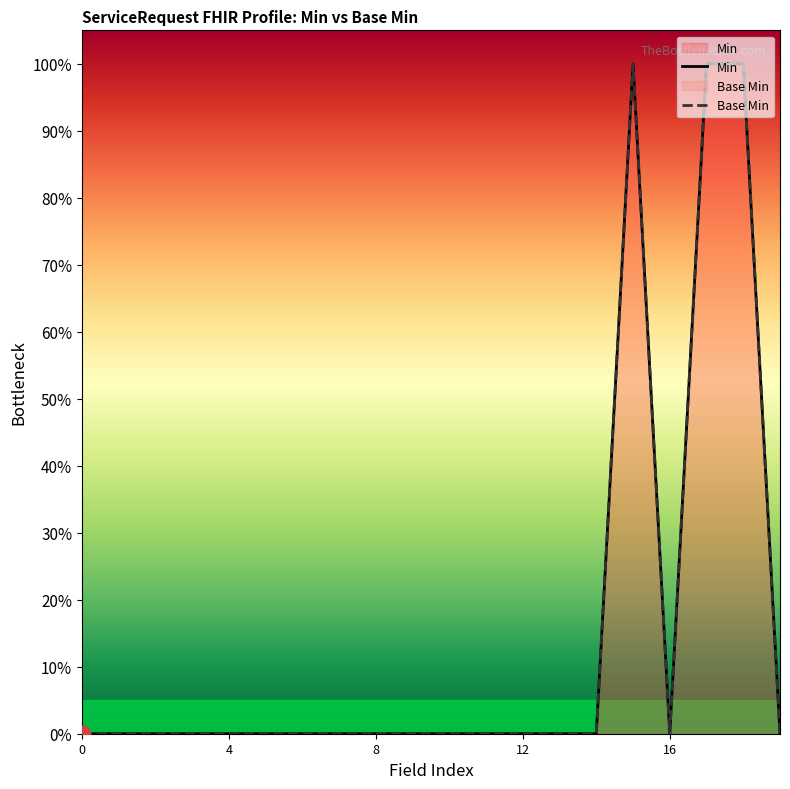

How many Base Min values are between 0 and 1?

20